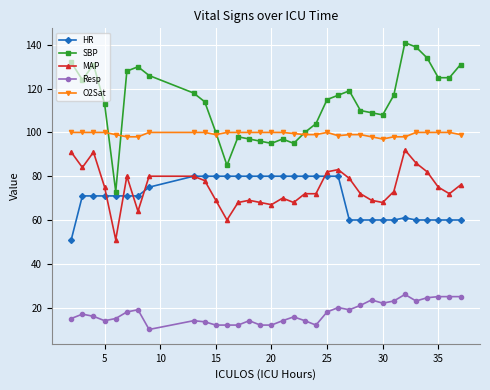

What is the value of the Resp point at the 31st from the left?

25.0